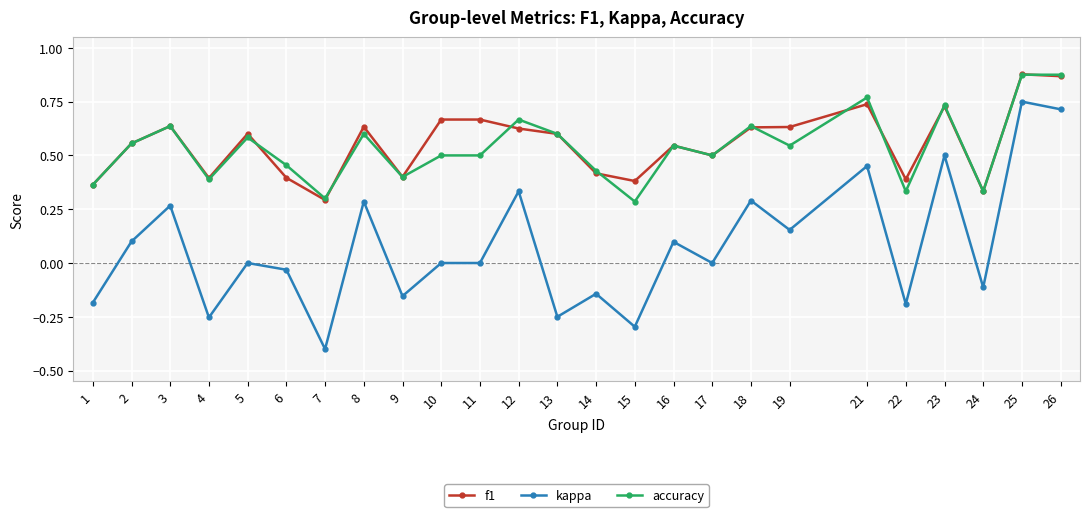

True or false: kappa and f1 cross at least once.

False